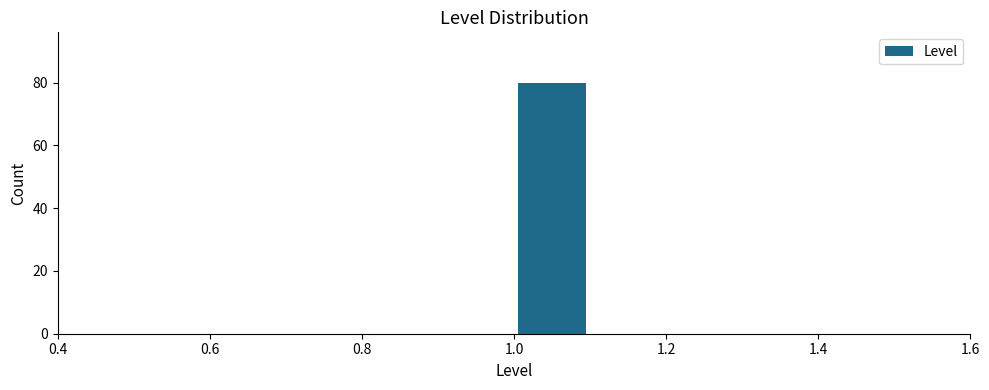

Over which range of the x-axis is the bar tallest?

1.0 to 1.1